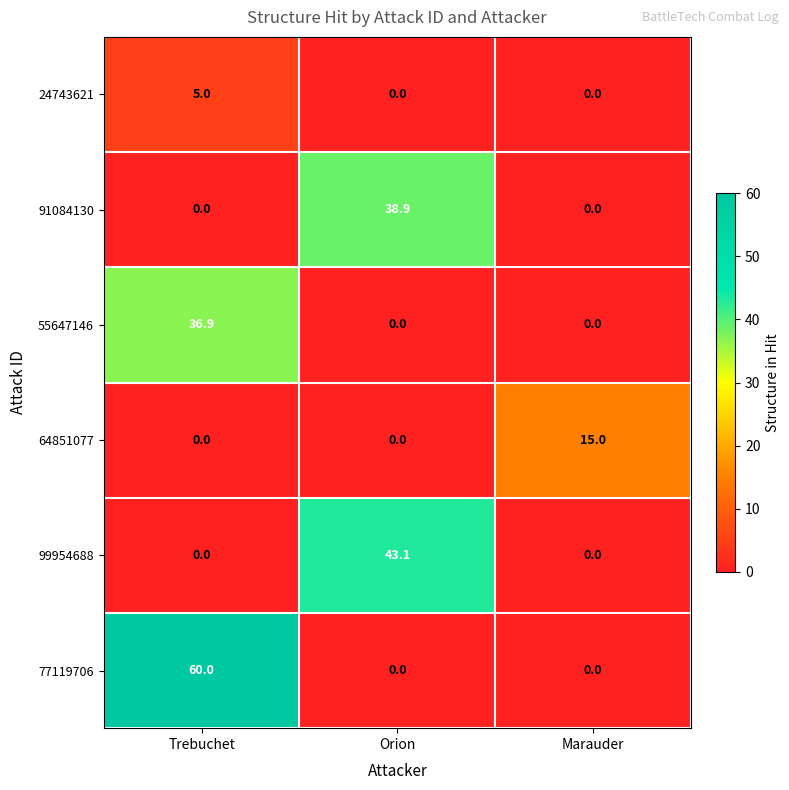

Reading left to right, list all the values displayed in this chart.

24743621: 5.0	0.0	0.0
91084130: 0.0	38.9	0.0
55647146: 36.9	0.0	0.0
64851077: 0.0	0.0	15.0
99954688: 0.0	43.1	0.0
77119706: 60.0	0.0	0.0